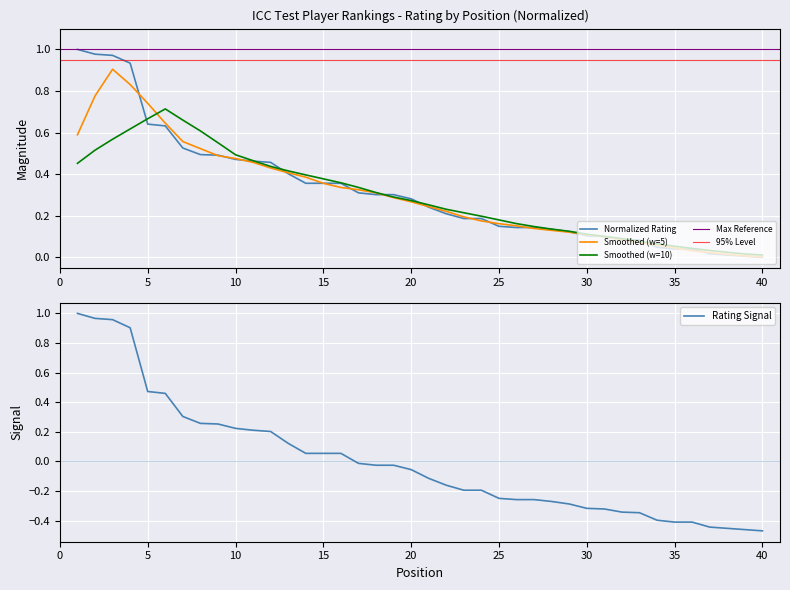

True or false: the data shows 0.1 at 28.

True